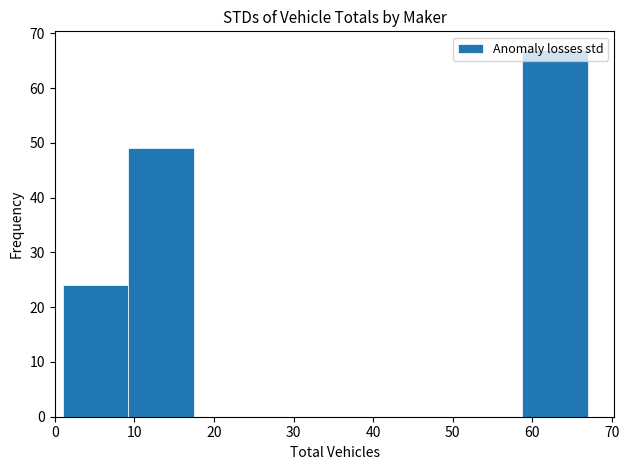

What is the height of the bar covering 9 to 18 on the x-axis? Neither the bar edges nor the heights are printed on the chart, so give them approximately, as read against the axes.

49